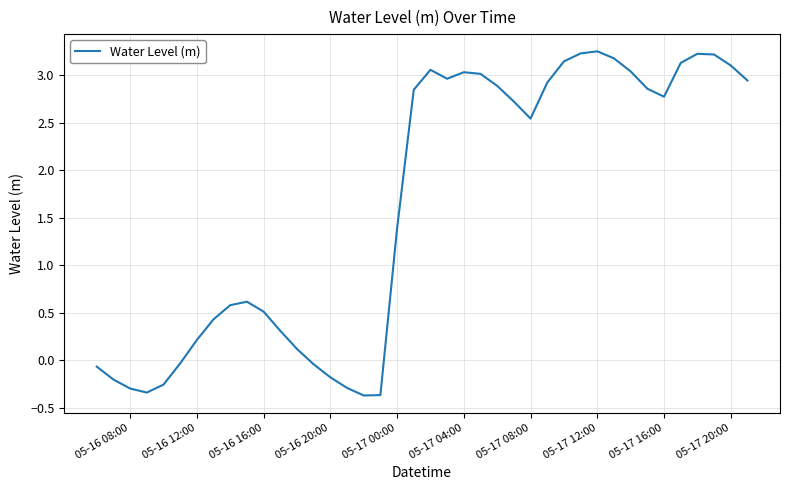

Count the number of values greater than 2.

21